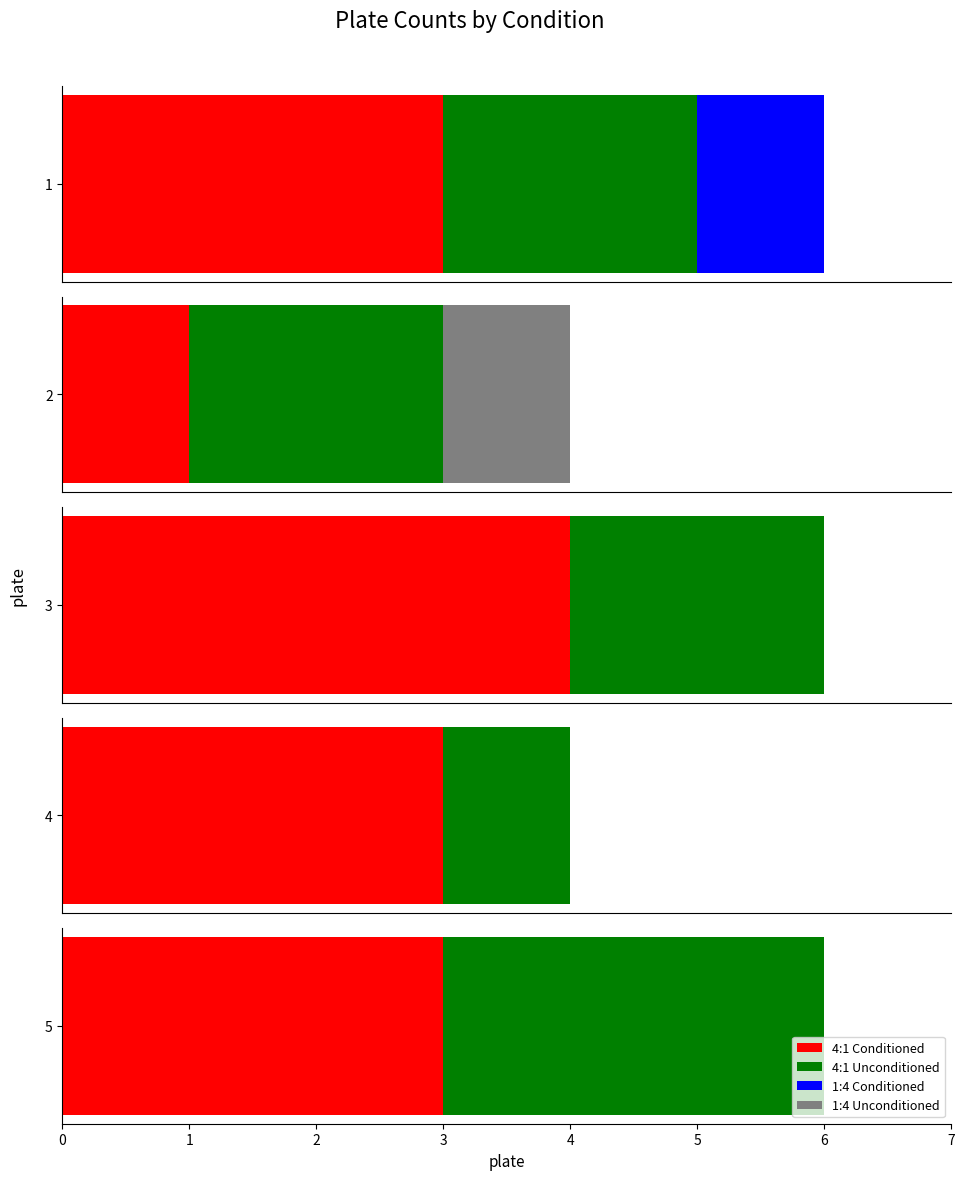

Reading left to right, what are all the values shown in this chart?

4:1 Conditioned: 1=3	2=1	3=4	4=3	5=3
1:4 Conditioned: 1=1	2=0	3=0	4=0	5=0
4:1 Unconditioned: 1=2	2=2	3=2	4=1	5=3
1:4 Unconditioned: 1=0	2=1	3=0	4=0	5=0